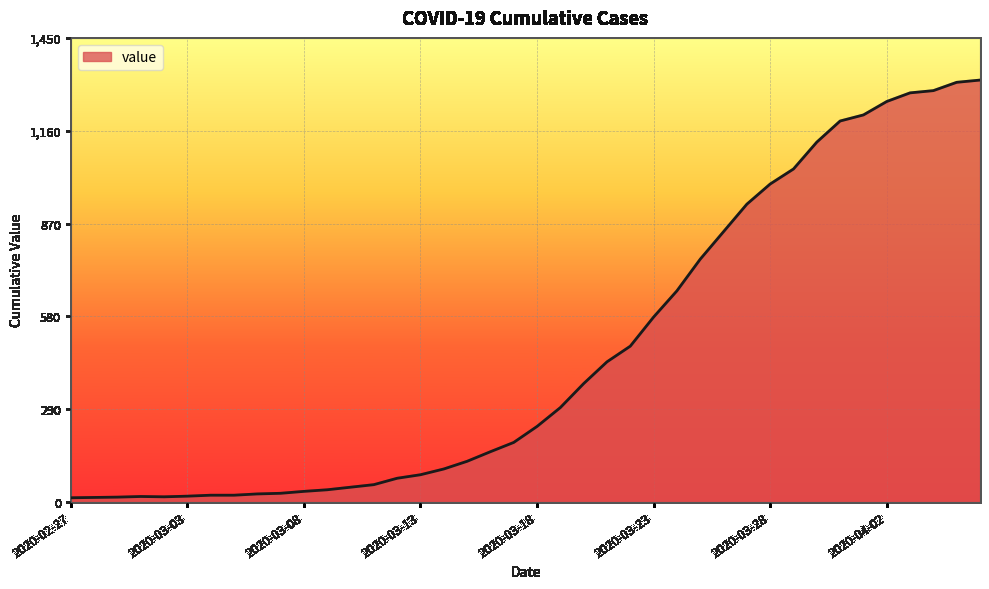

What is the greatest value displayed?

1319